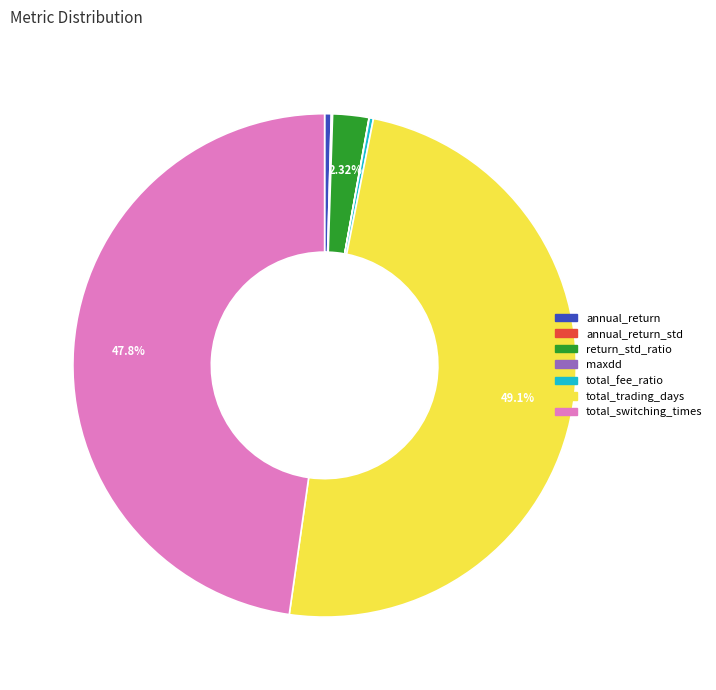

Which slice is the largest?

total_trading_days